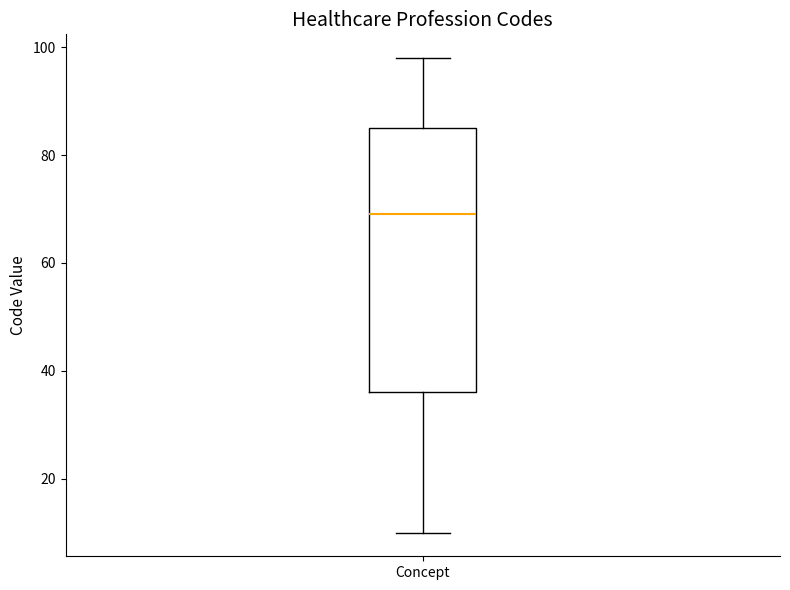

Transcribe this box plot: give where the median line is, the range the box spans, and where the two whiskers end, as read against the y-axis. The values are not printed on the chart, so give them approximately, as read against the axis.

median 70, box 36 to 86, whiskers 10 to 98